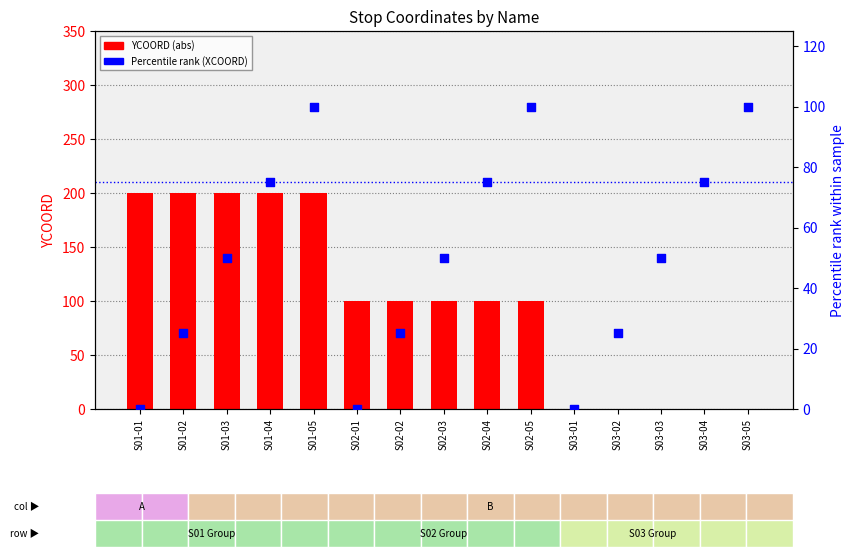

Which series contains the lowest Y value?

YCOORD (abs)